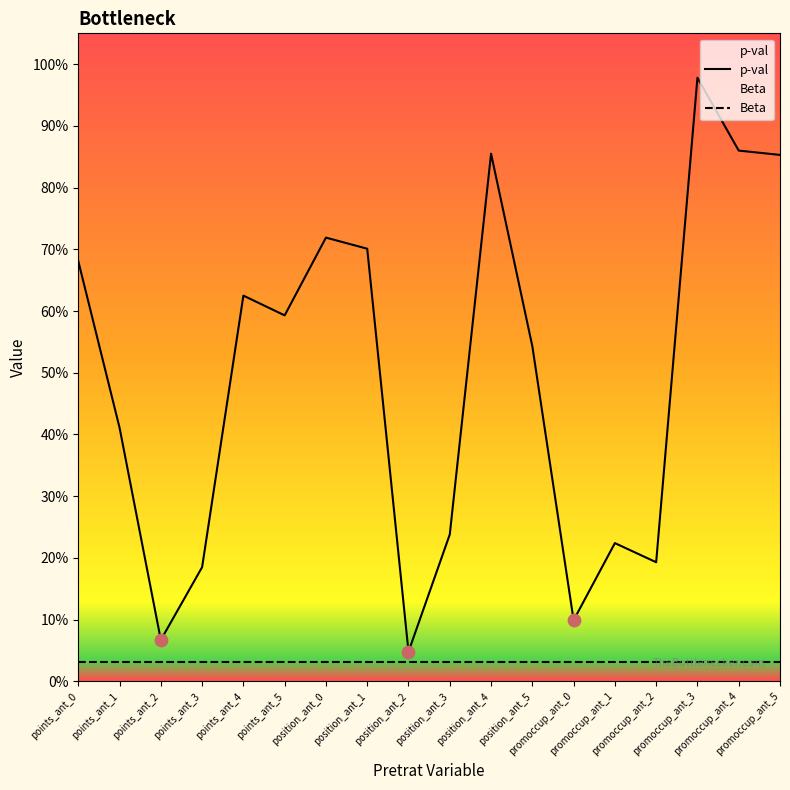

Which series has the widest spread of Y values?

p-val